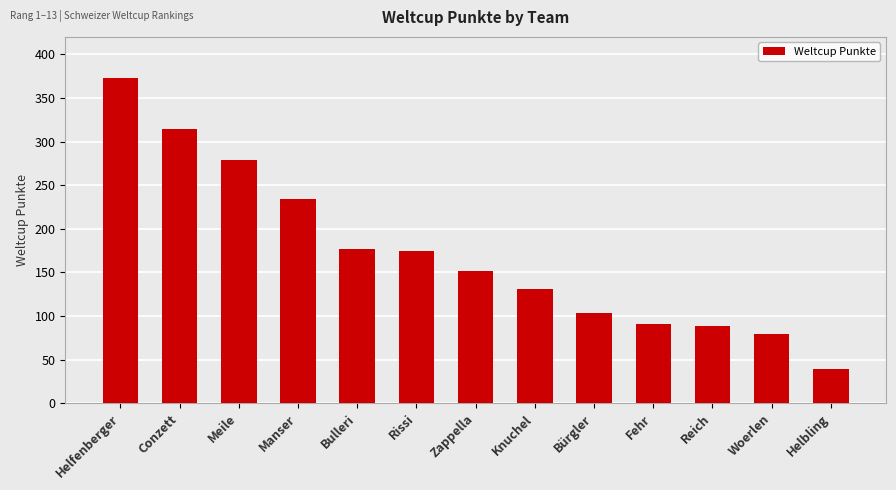

The chart shows a value of 126 at Fehr. True or false?

False